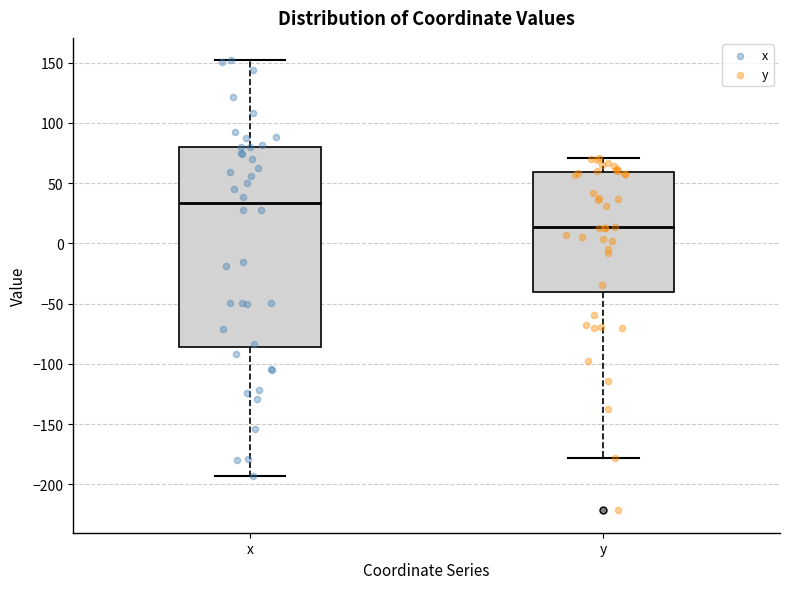

Reading left to right, read every box against the y-axis: the position of its median line, the range the box covers, and the ends of its whiskers. The values are not printed on the chart, so give them approximately, as read against the axis.

x: median 35, box -85 to 80, whiskers -195 to 150
y: median 15, box -40 to 60, whiskers -180 to 70